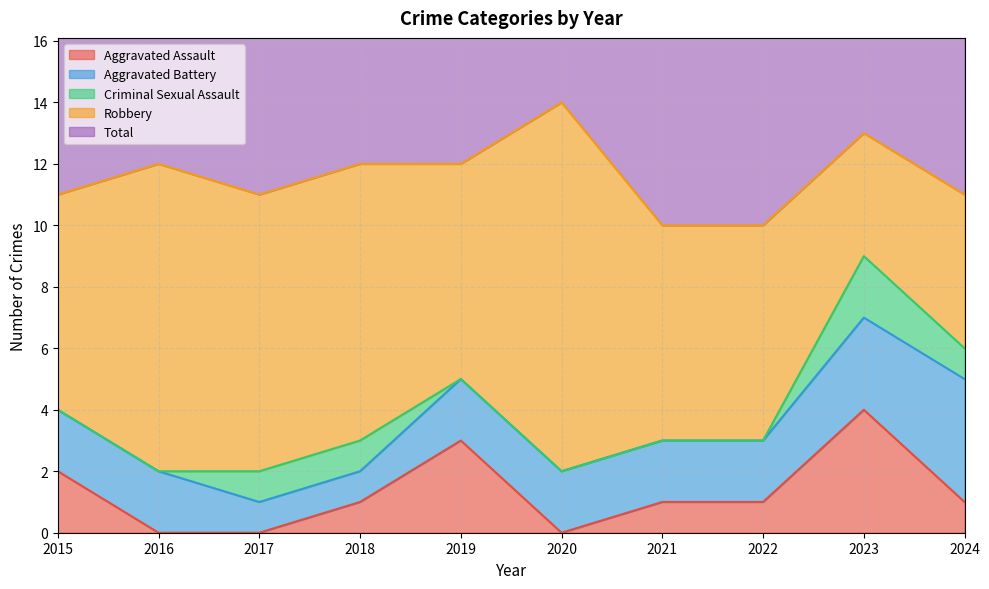

Rank the series at 2024 from lowest to highest value.

Aggravated Assault, Criminal Sexual Assault, Aggravated Battery, Robbery, Total